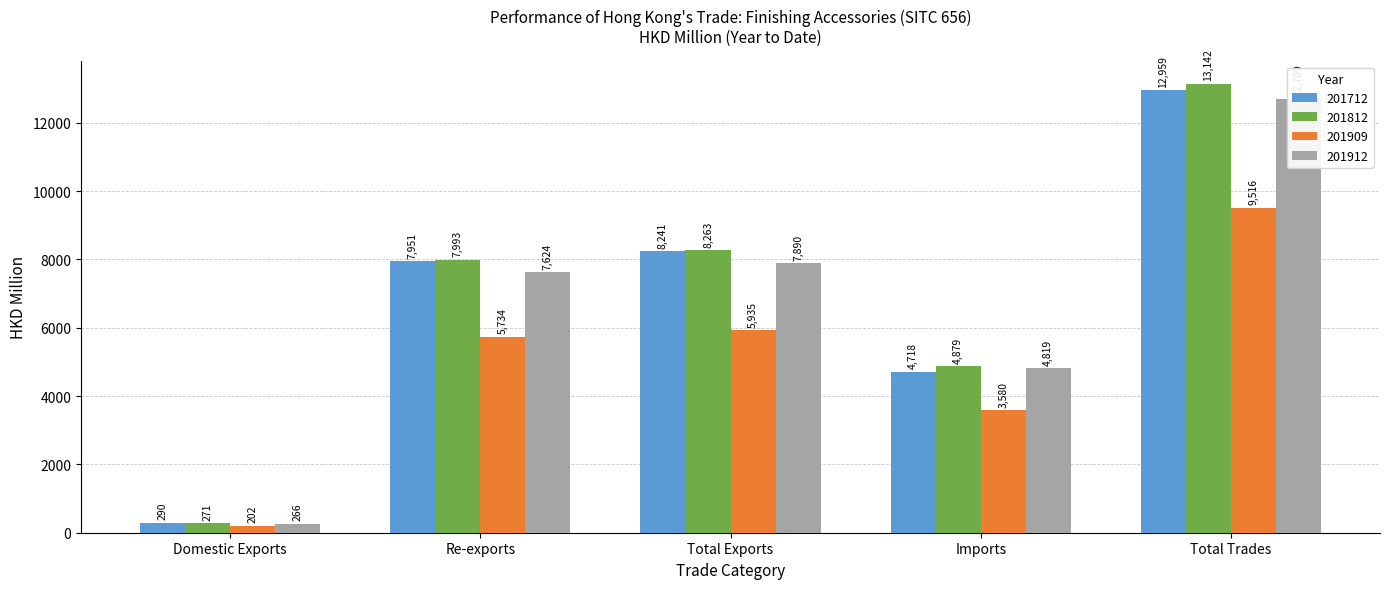

Which has a higher value, Total Exports or Total Trades?

Total Trades